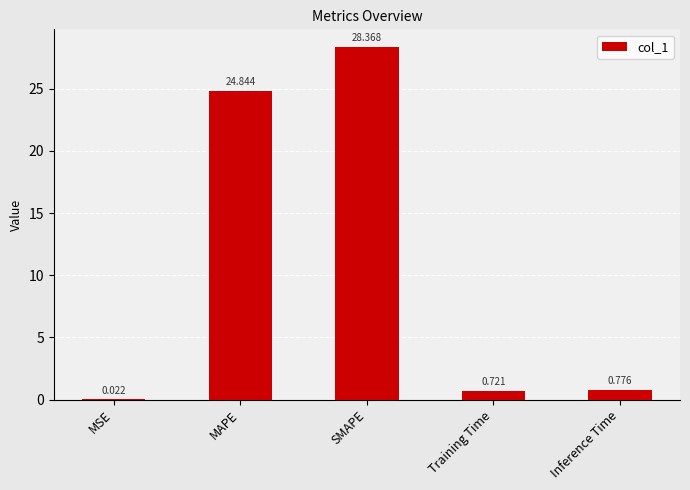

Are the bars horizontal?

No